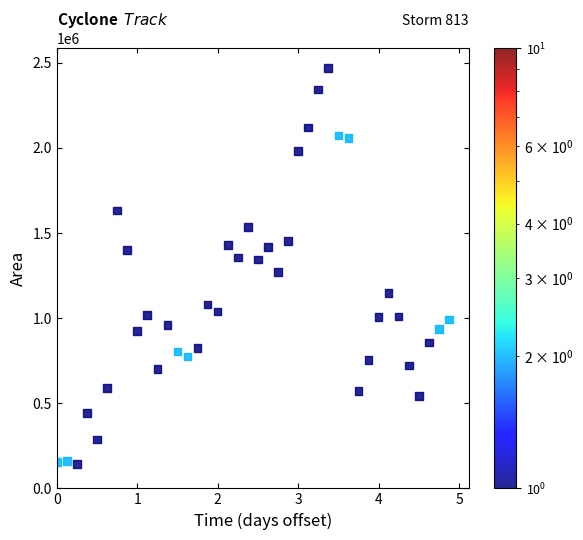

What is the range of Y values (max minus min)?

2326250